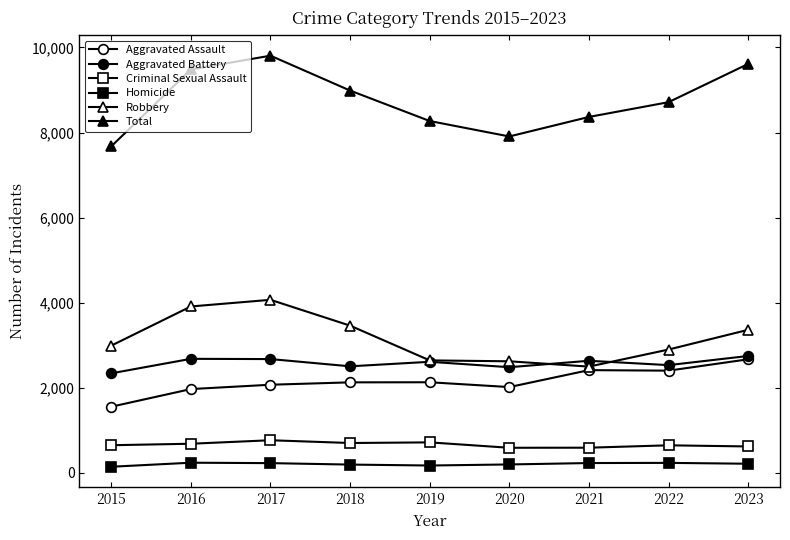

What is the approximate value of Aggravated Battery at 2021, to the nearest 10?

2630